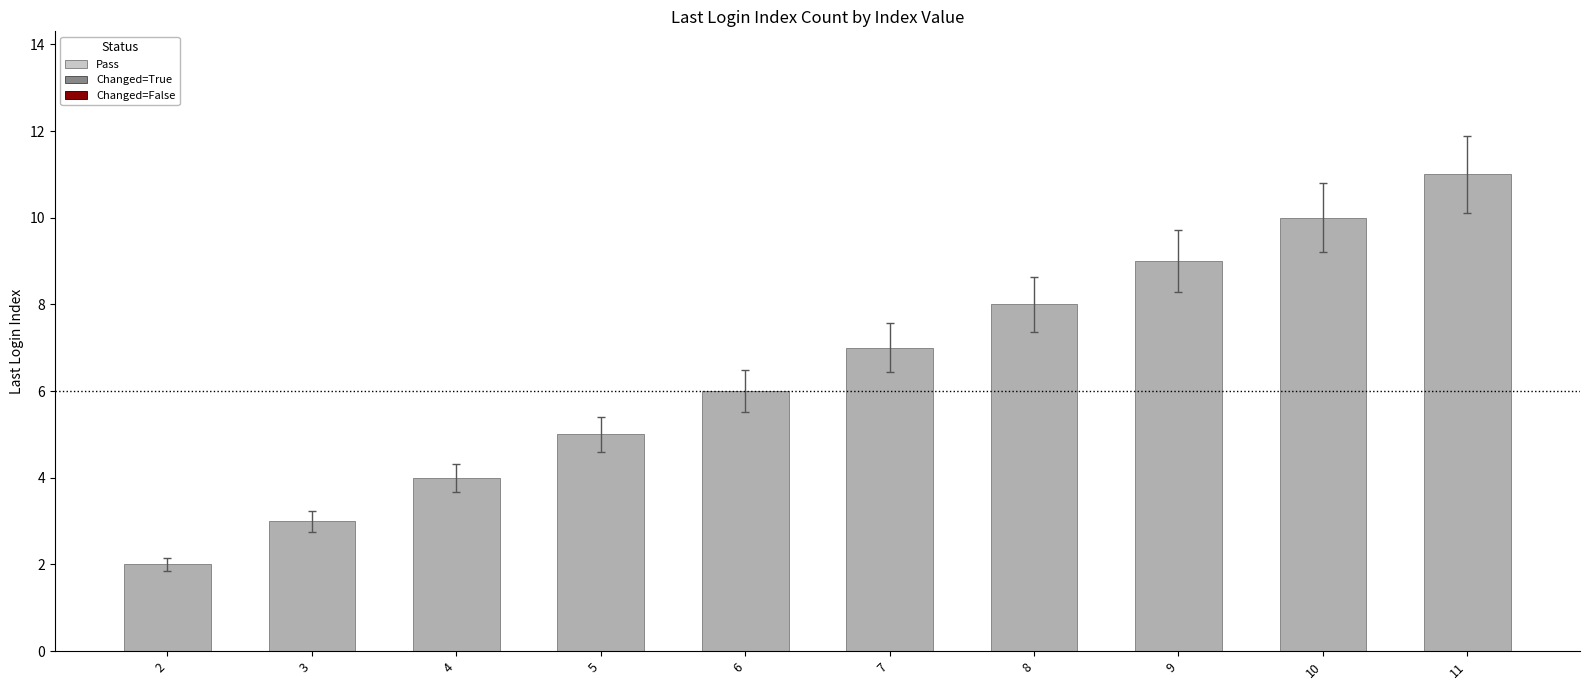

Which has a higher value, 8 or 3?

8